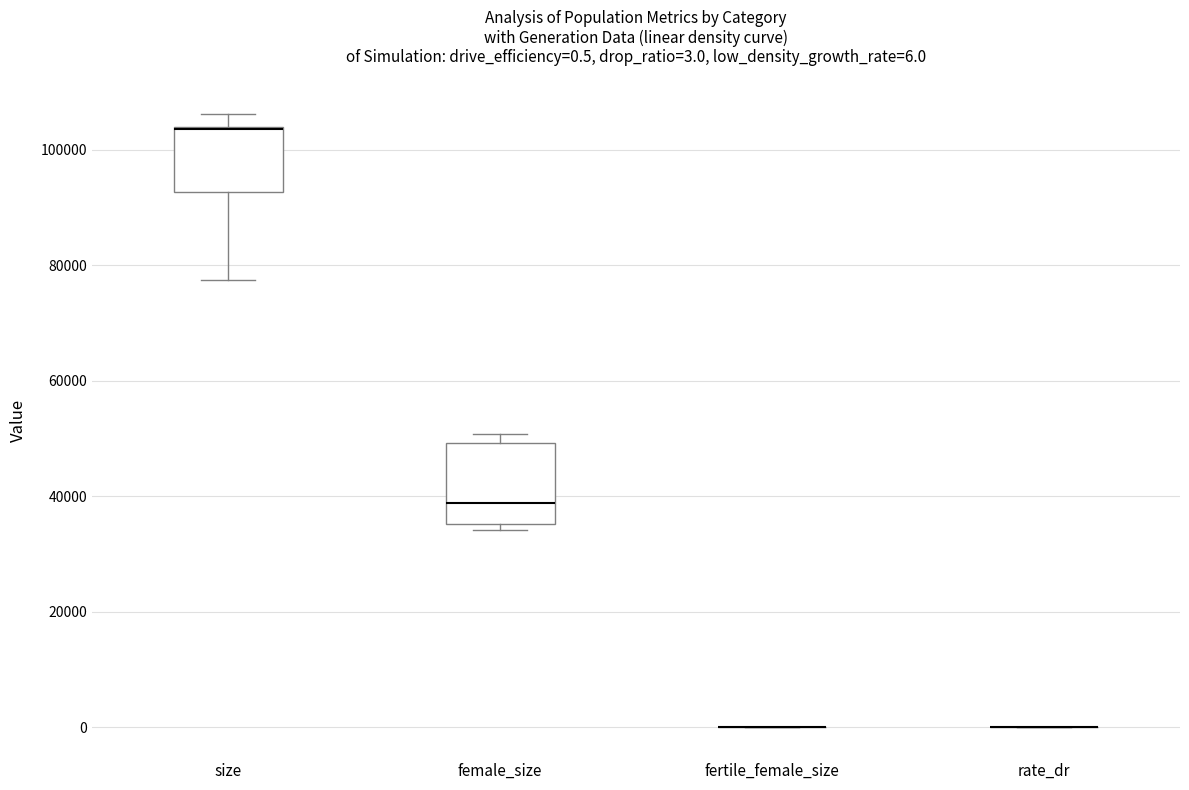

Comparing the boxes themselves (not the whiskers), which one is the tallest?

female_size